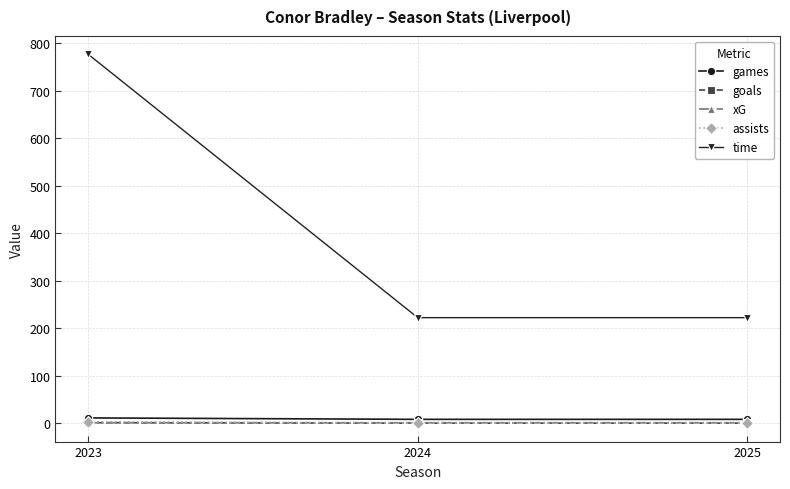

Between 2023 and 2025, which series saw the biggest shift?

time